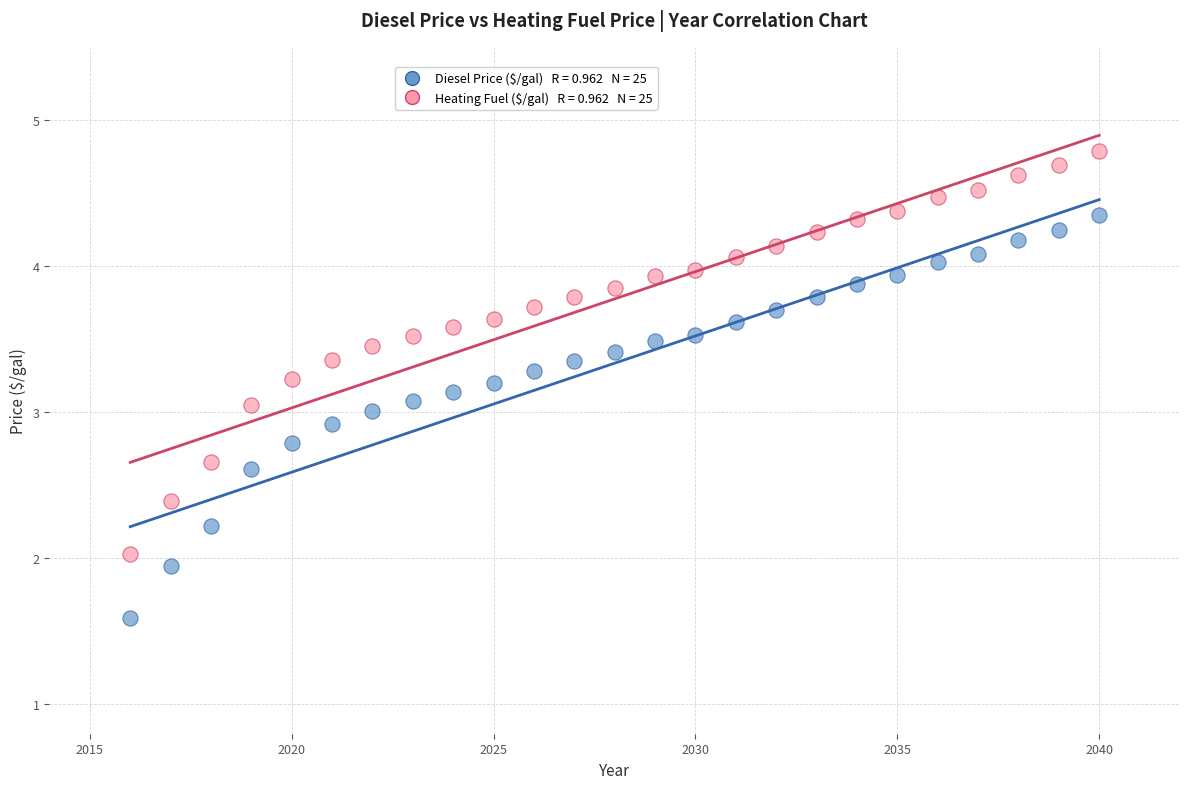

Across all data points, what is the range of X values (max minus min)?

24.0